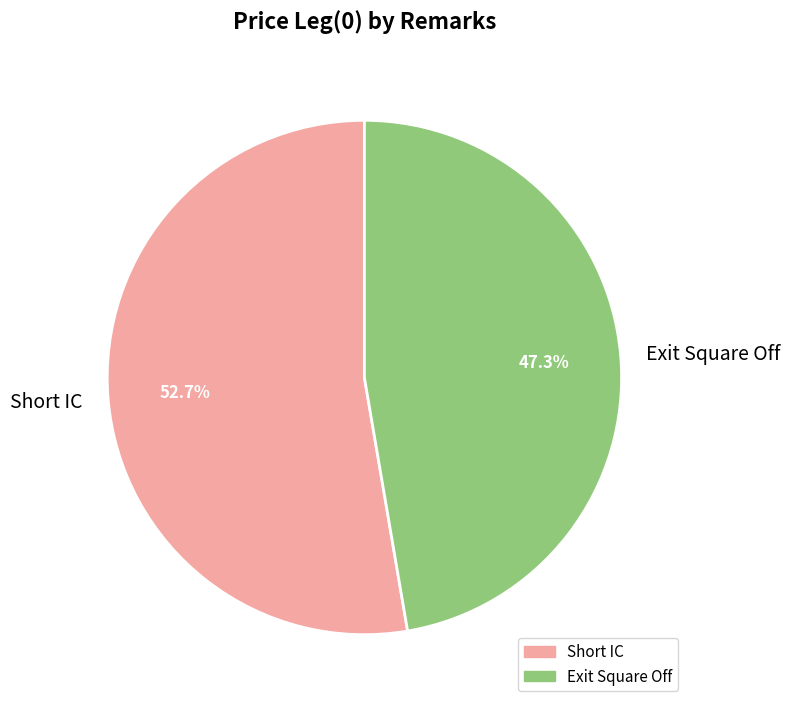

True or false: Exit Square Off accounts for 40% of the total.

False